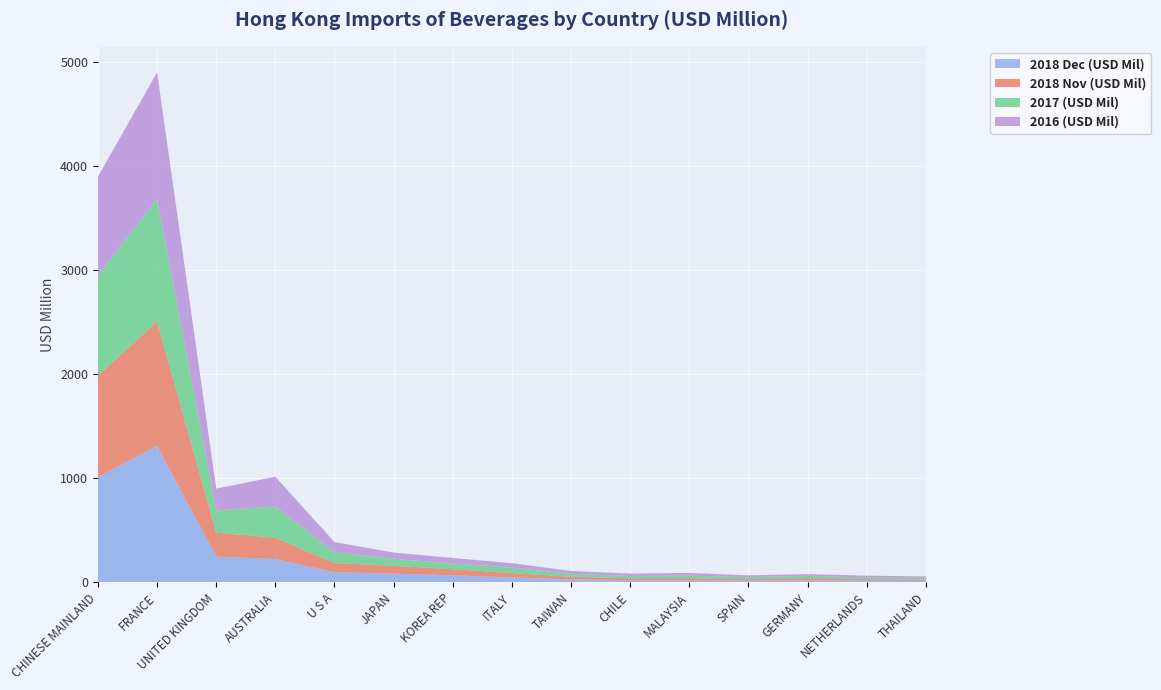

Reading left to right, transcribe all the data shown in this chart.

2016 (USD Mil): CHINESE MAINLAND=953.4	FRANCE=1216.9	UNITED KINGDOM=211.2	AUSTRALIA=285.0	U S A=98.3	JAPAN=60.1	KOREA REP=53.7	ITALY=42.6	TAIWAN=28.7	CHILE=22.4	MALAYSIA=26.6	SPAIN=17.9	GERMANY=16.8	NETHERLANDS=17.2	THAILAND=13.7
2017 (USD Mil): CHINESE MAINLAND=960.2	FRANCE=1180.4	UNITED KINGDOM=213.3	AUSTRALIA=301.2	U S A=102.6	JAPAN=68.0	KOREA REP=55.1	ITALY=52.3	TAIWAN=27.4	CHILE=22.8	MALAYSIA=23.7	SPAIN=19.5	GERMANY=21.5	NETHERLANDS=16.3	THAILAND=15.9
2018 Nov (USD Mil): CHINESE MAINLAND=976.8	FRANCE=1196.4	UNITED KINGDOM=229.7	AUSTRALIA=206.0	U S A=87.3	JAPAN=75.2	KOREA REP=58.0	ITALY=43.0	TAIWAN=25.5	CHILE=18.2	MALAYSIA=19.4	SPAIN=14.3	GERMANY=19.6	NETHERLANDS=14.2	THAILAND=12.8
2018 Dec (USD Mil): CHINESE MAINLAND=1011.5	FRANCE=1311.6	UNITED KINGDOM=247.6	AUSTRALIA=223.4	U S A=98.2	JAPAN=83.4	KOREA REP=67.8	ITALY=46.3	TAIWAN=28.0	CHILE=20.8	MALAYSIA=21.0	SPAIN=15.7	GERMANY=21.1	NETHERLANDS=16.6	THAILAND=14.1